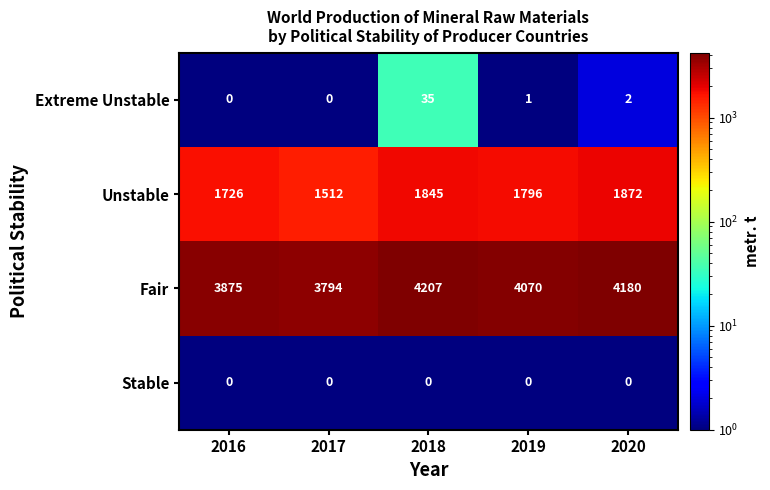

What is the maximum value for Extreme Unstable?

35